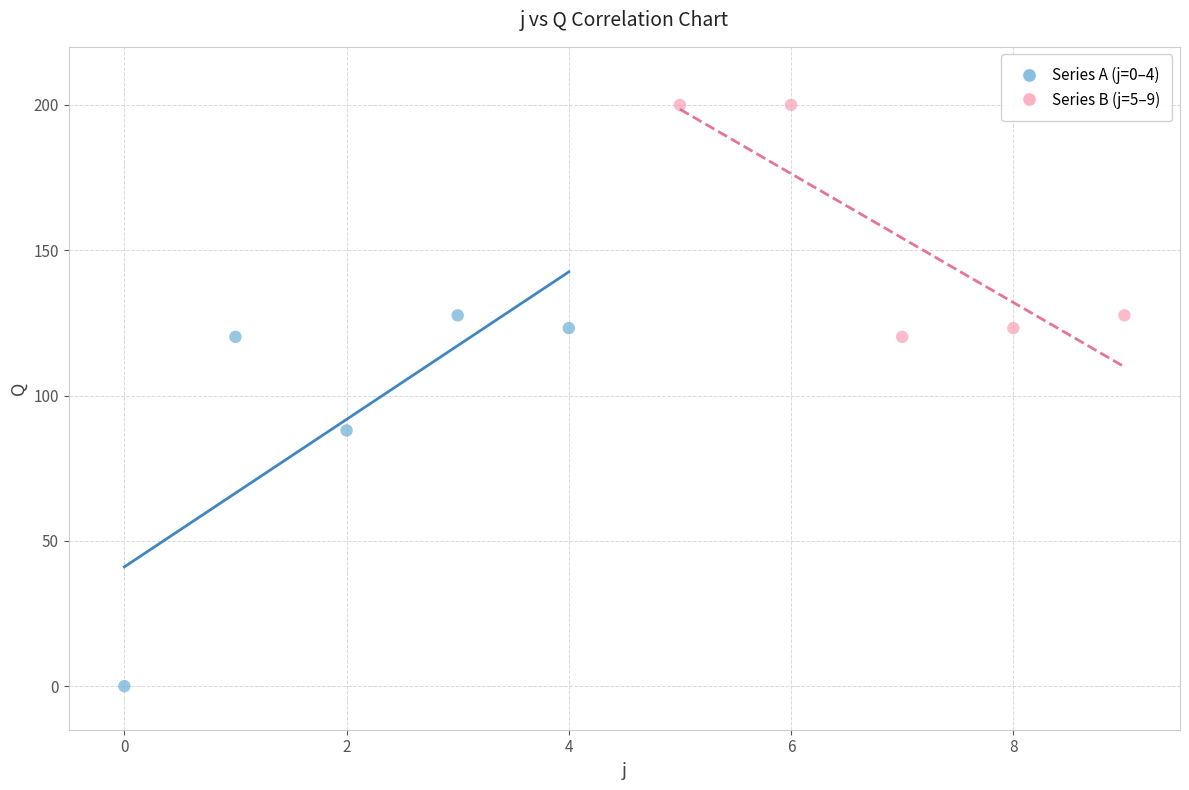

Which series reaches the minimum Y coordinate?

Series A (j=0–4)